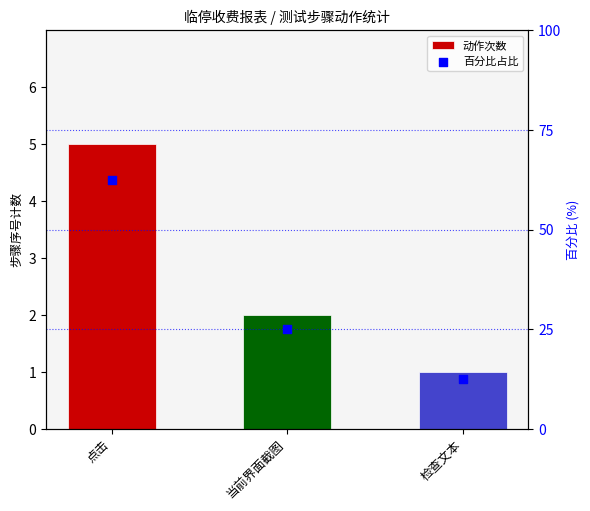

At which category is the sum across all series the highest?

点击